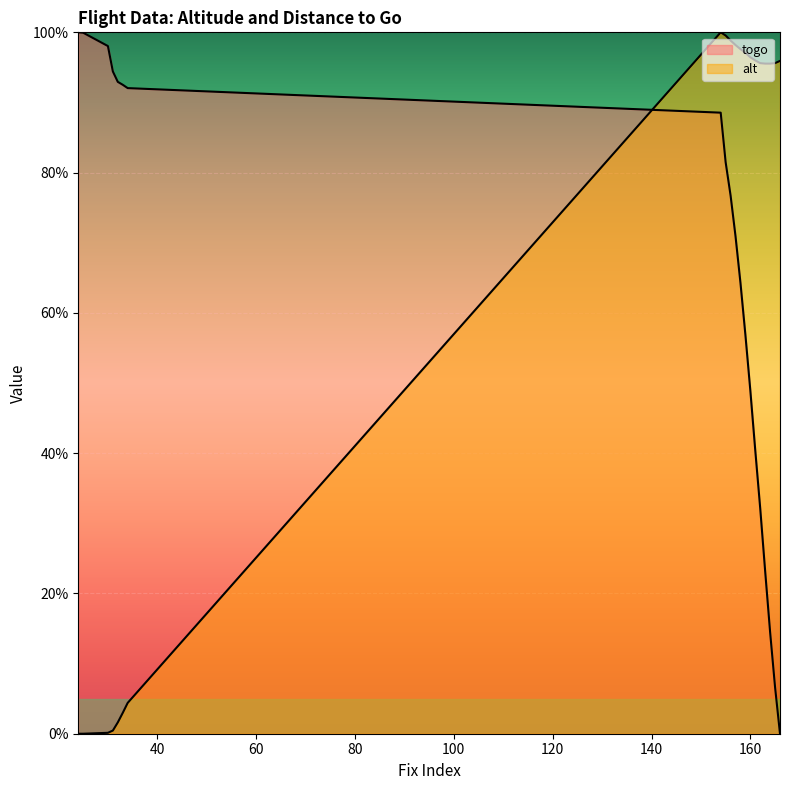

What is the value of the alt point at the 4th from the left?

0.5